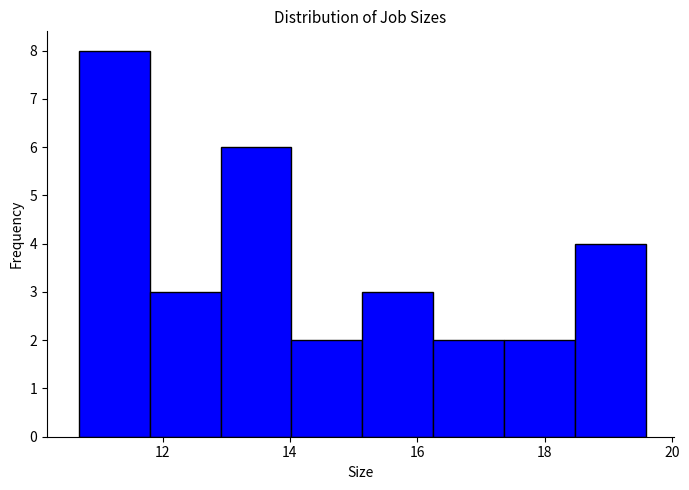

Reading left to right, list every bar in this chart as the range it spans on the x-axis followed by its height. Neither the bar edges nor the heights are printed on the chart, so give them approximately, as read against the axes.

10.6 to 11.8: 8
11.8 to 13.0: 3
13.0 to 14.0: 6
14.0 to 15.2: 2
15.2 to 16.2: 3
16.2 to 17.4: 2
17.4 to 18.4: 2
18.4 to 19.6: 4